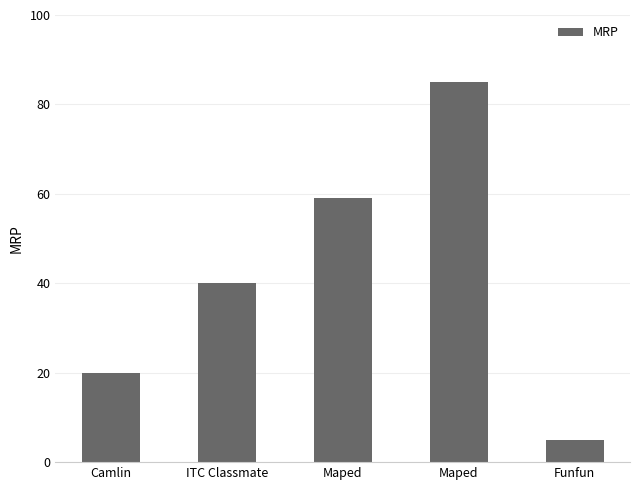

The value at Maped is 85. True or false?

True